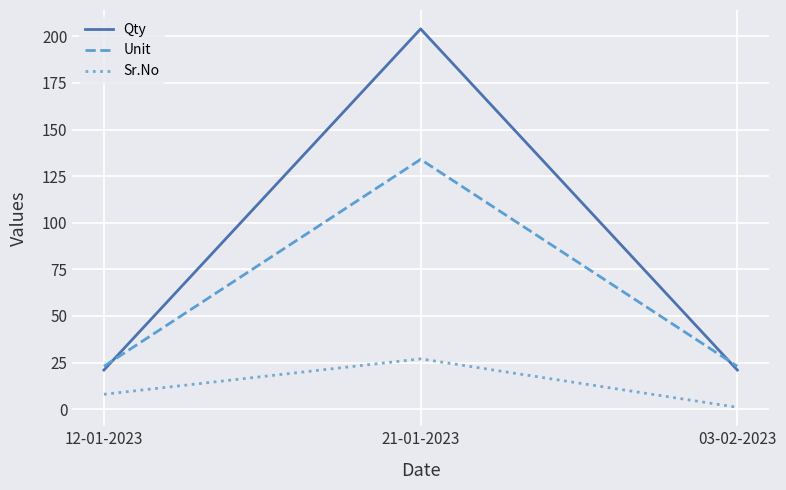

Rank the categories by Sr.No value from highest to lowest.

21-01-2023, 12-01-2023, 03-02-2023